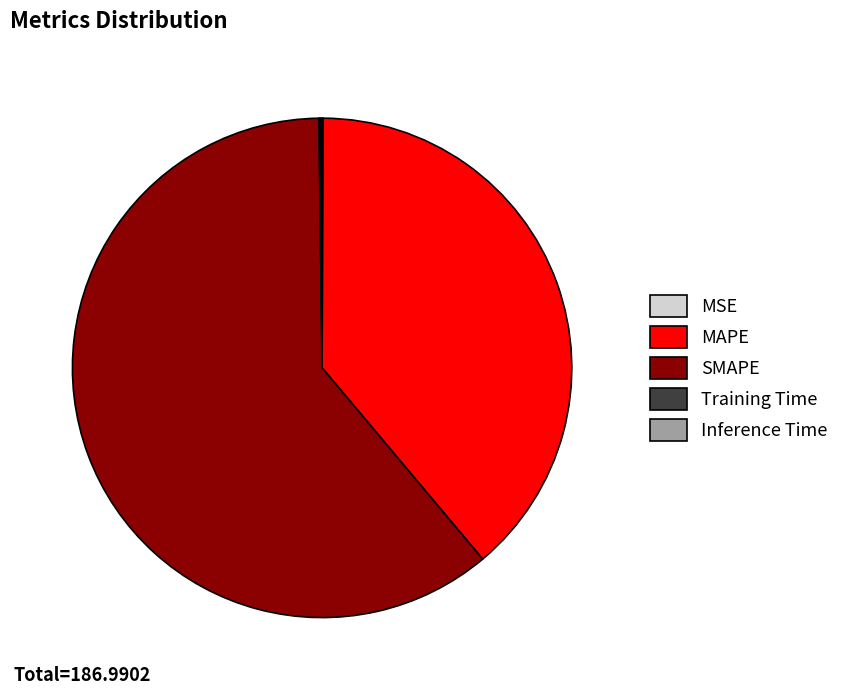

Which category accounts for the majority?

SMAPE